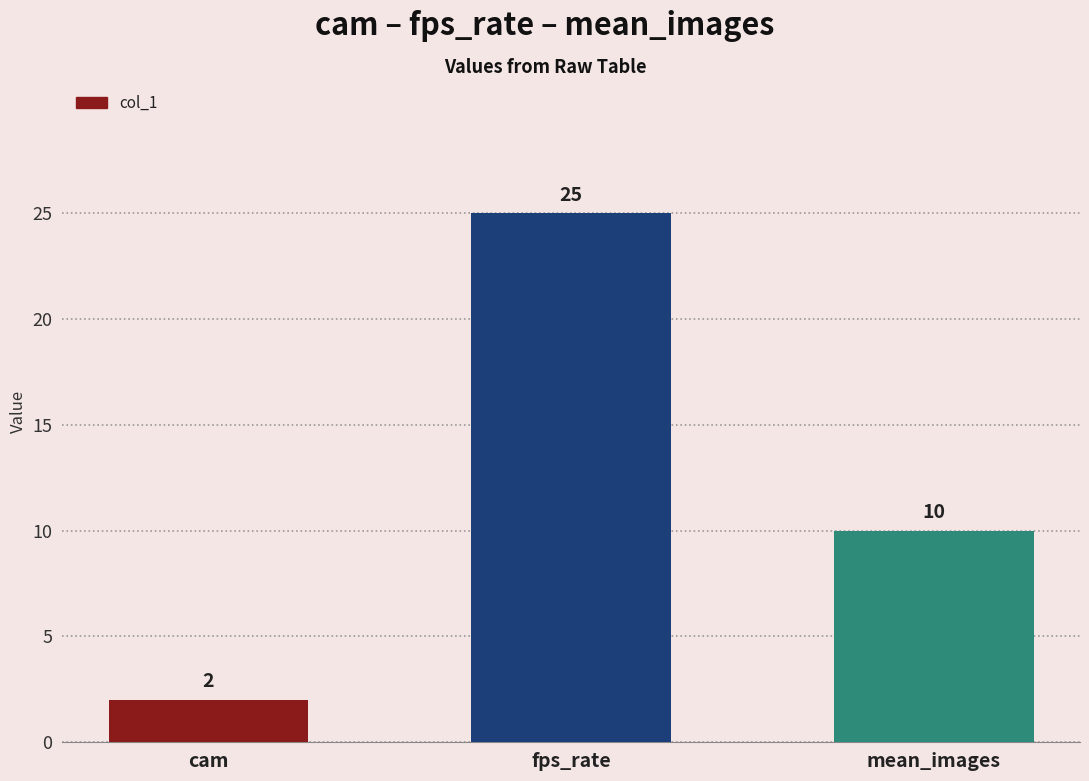

How many bars are there in total?

3